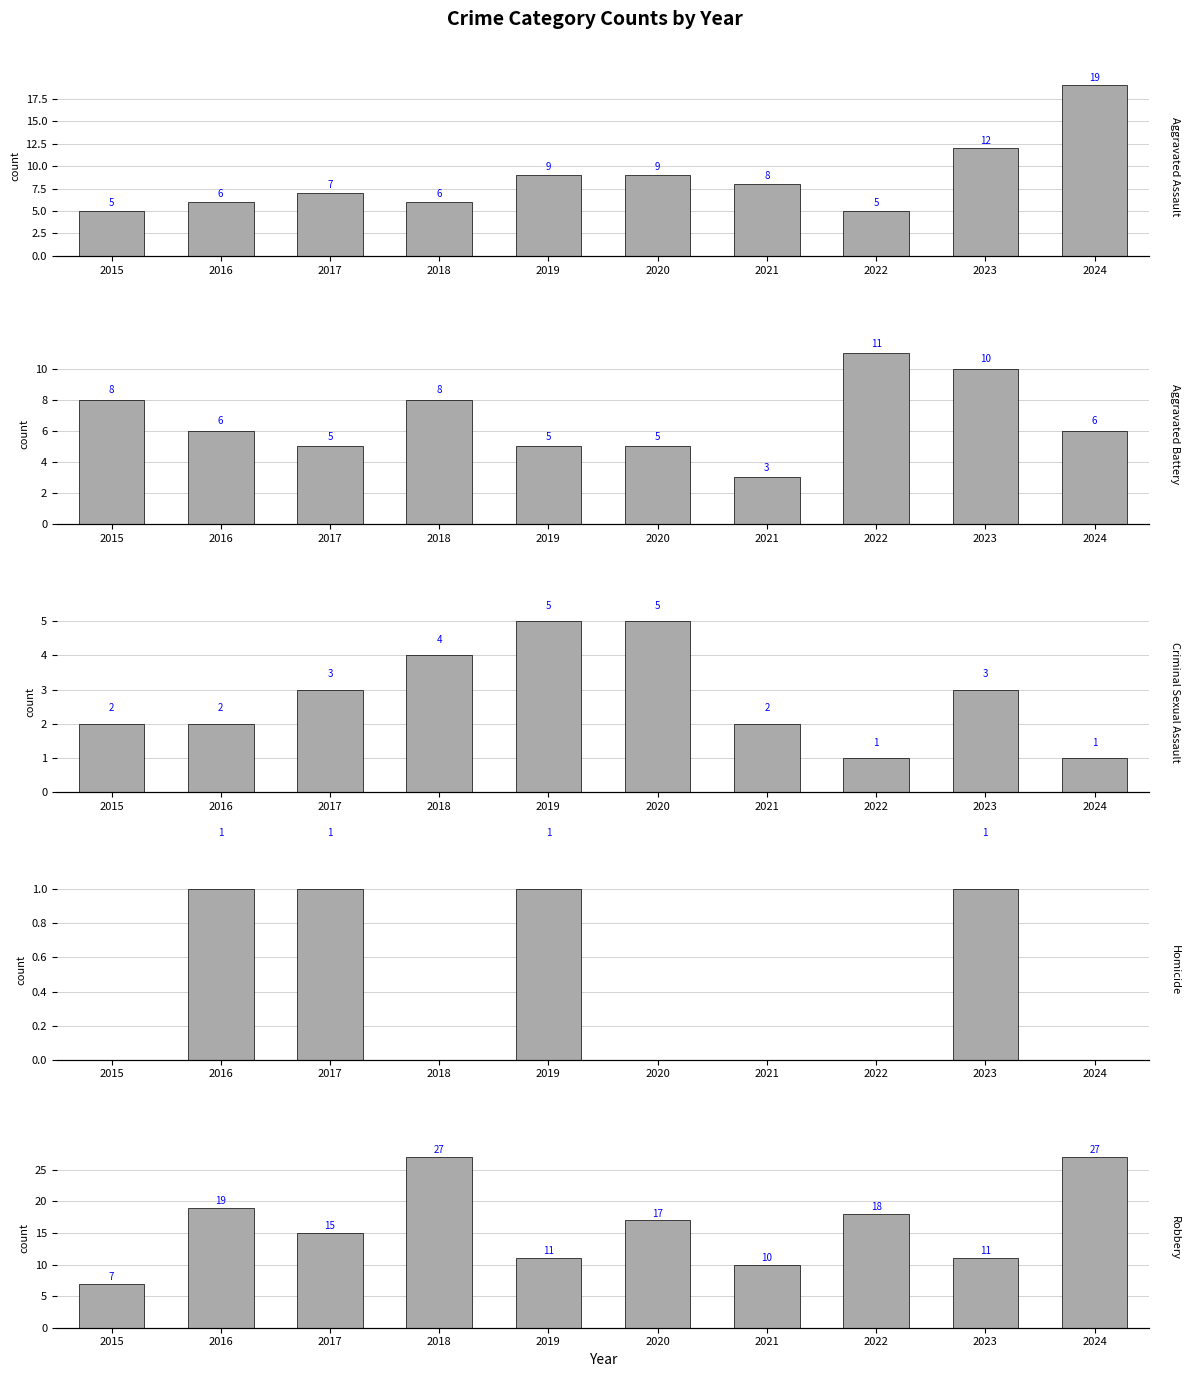

What is the total value across all series at 2018?

45